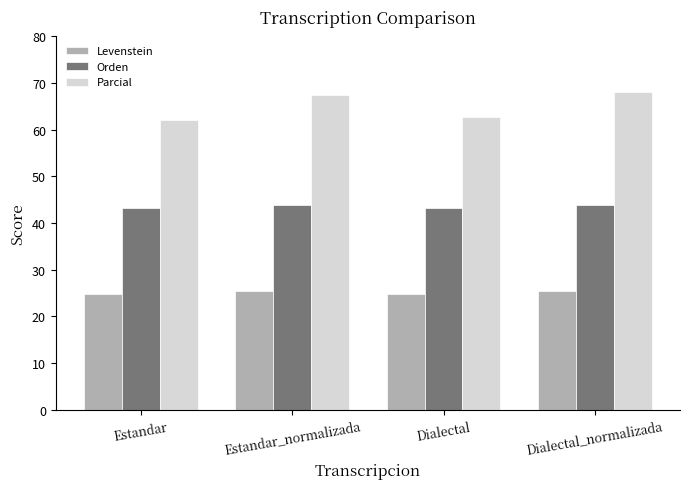

What is the sum of the Orden values at Dialectal_normalizada and Estandar_normalizada?

87.7